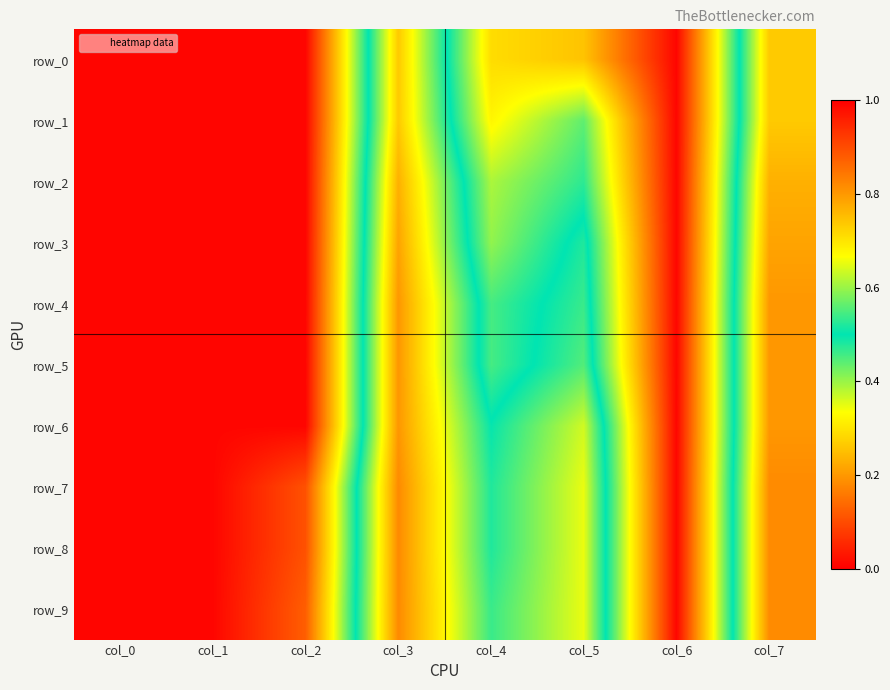

Which category has the lowest value across all series?

col_0